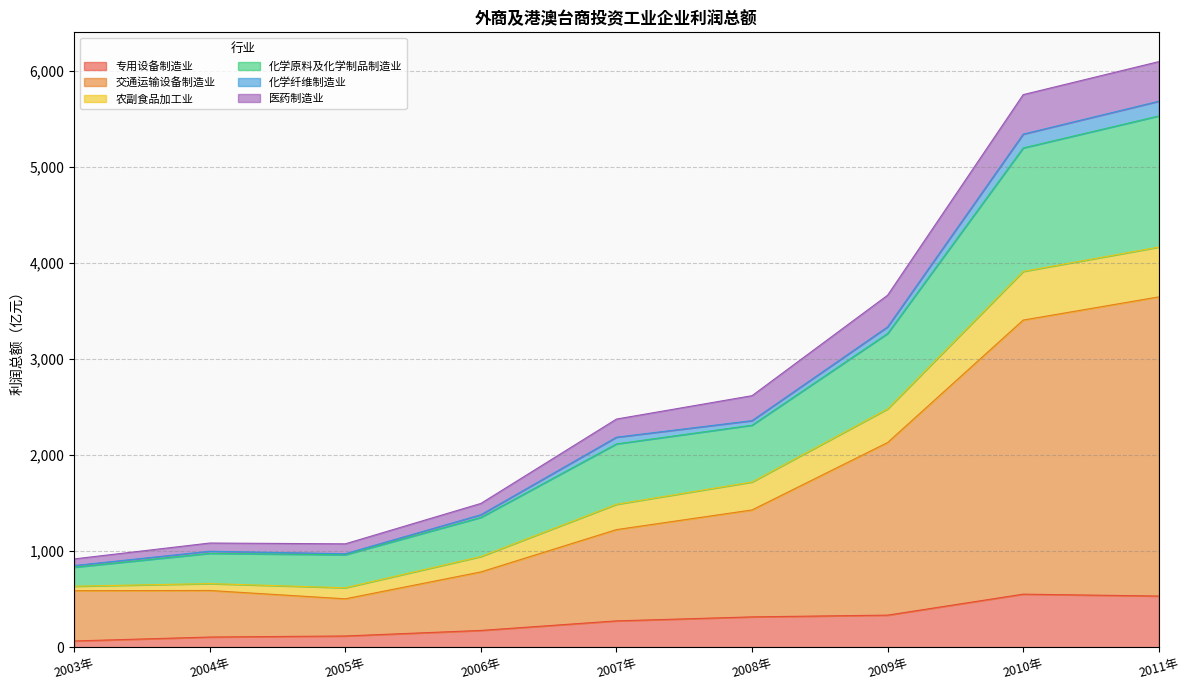

At which category does 交通运输设备制造业 reach its first local valley?

2005年